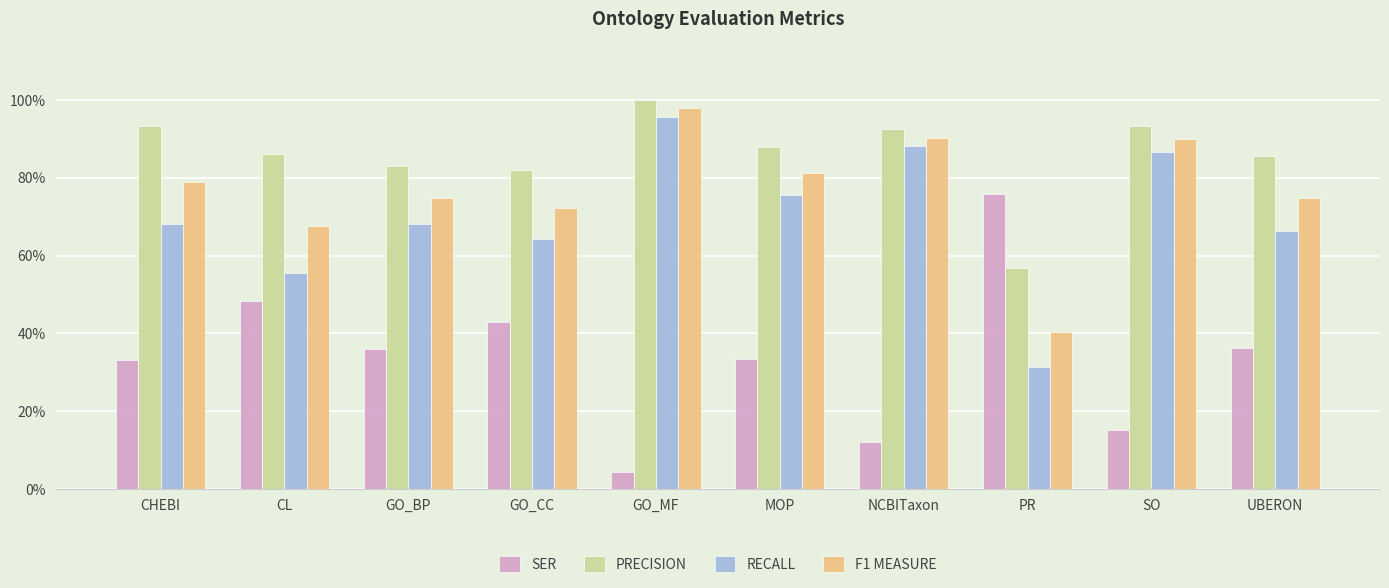

At SO, list the series in order from largest to smallest.

PRECISION, F1 MEASURE, RECALL, SER